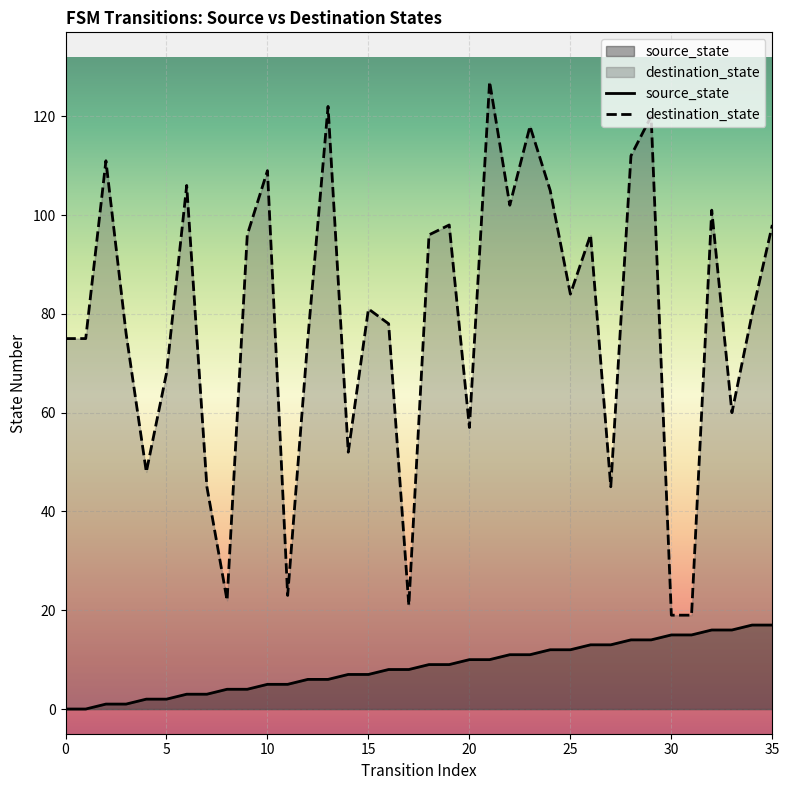

Between 33 and 34, which series saw the biggest shift?

destination_state